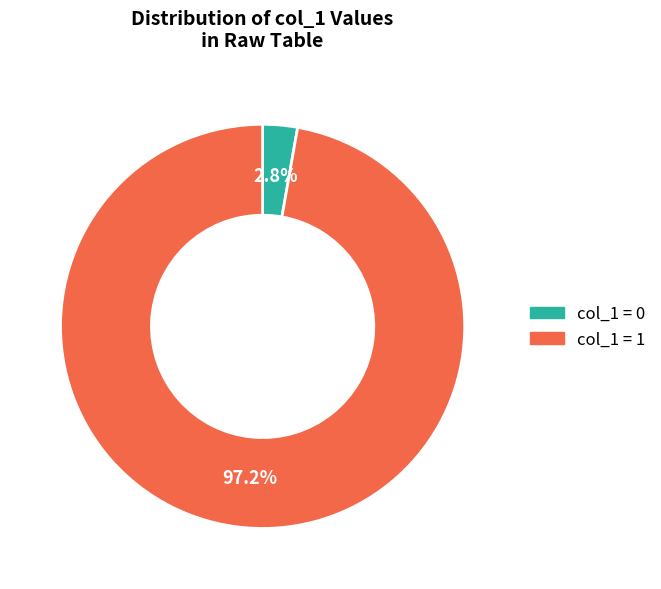

Rank the categories by value from lowest to highest.

col_1 = 0, col_1 = 1